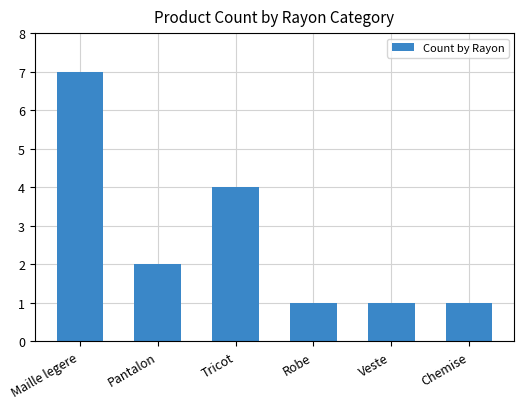

The chart shows a value of 6 at Tricot. True or false?

False